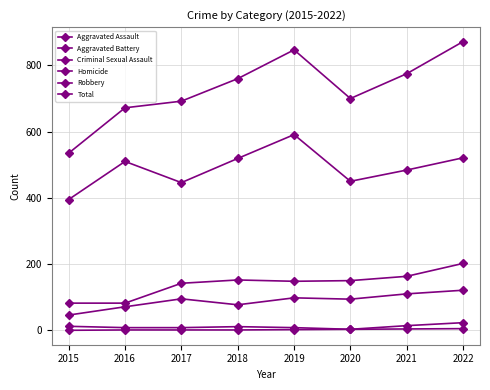

How many lines are shown in the chart?

6